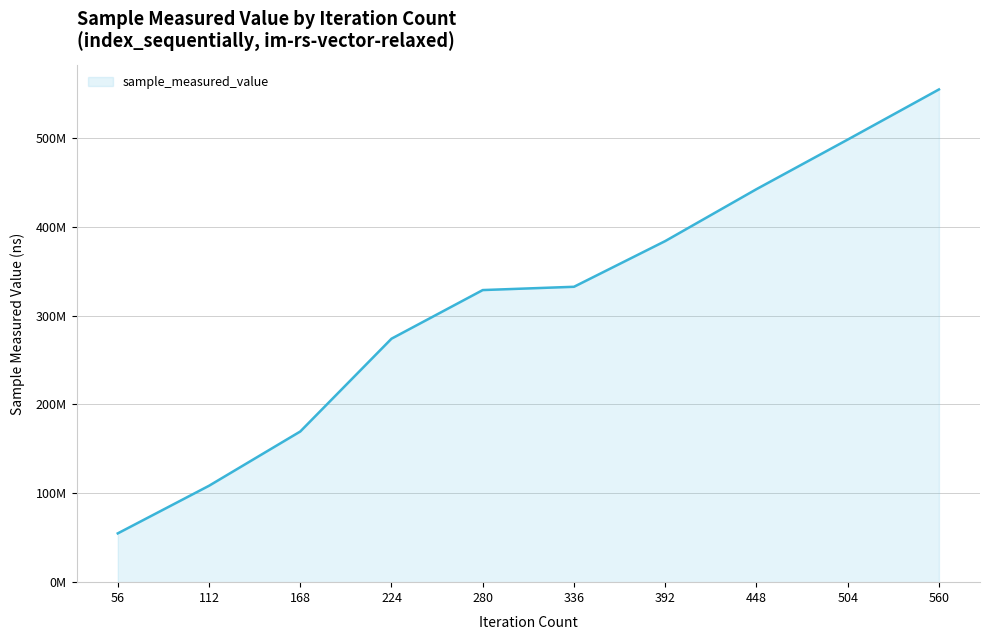

Reading left to right, list all the values displayed in this chart.

56=54891873	112=108472794	168=169524248	224=273960339	280=328672090	336=332370213	392=383802450	448=442203077	504=498003477	560=554405233